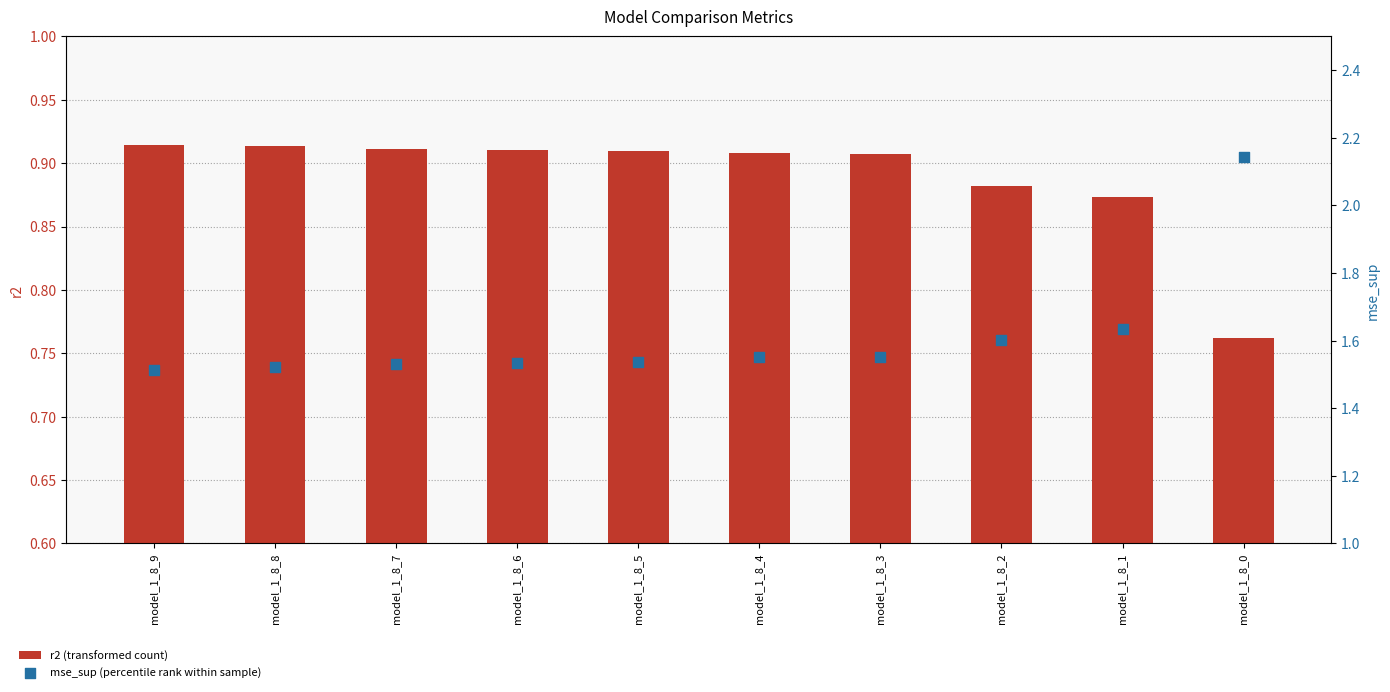

Which series contains the highest Y value?

mse_sup (percentile rank within sample)